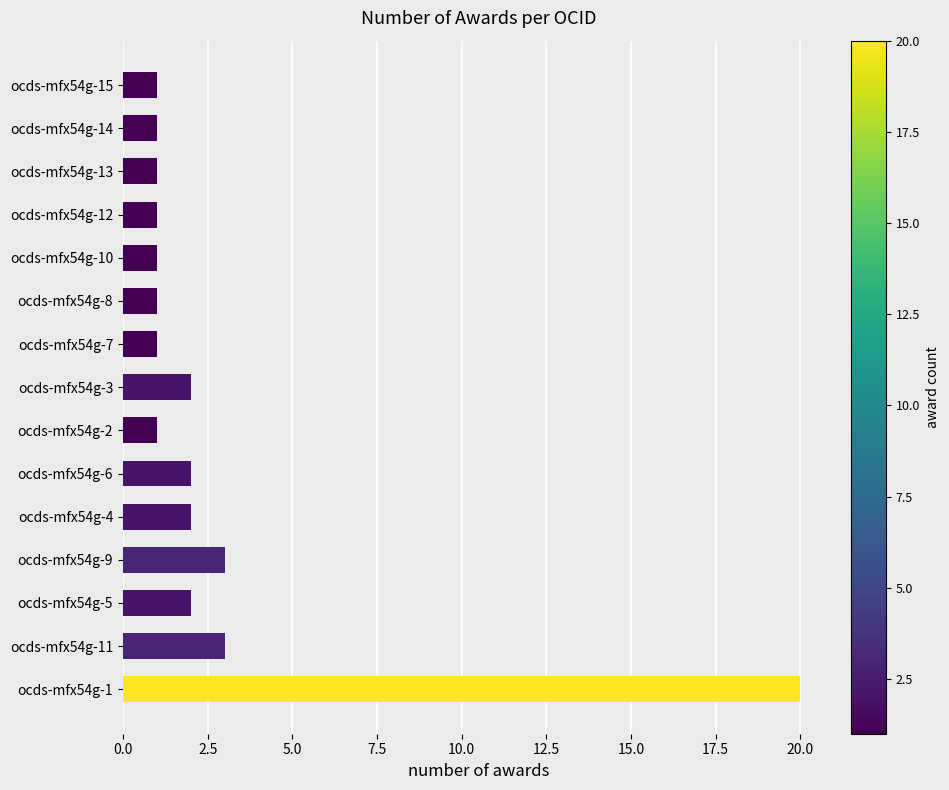

What is the greatest value displayed?

20